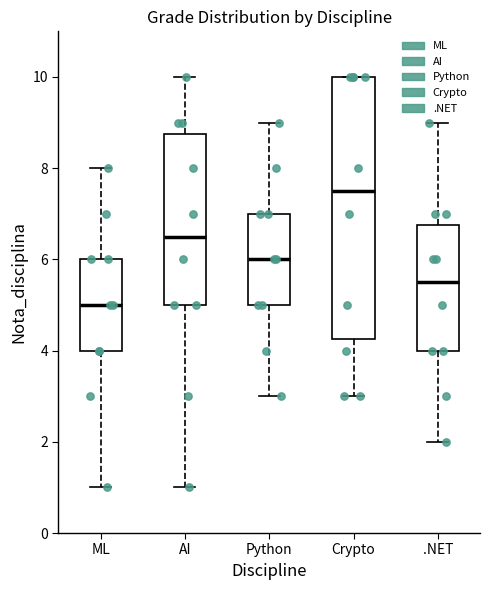

Where does the median line of the box for .NET sit on the y-axis? The values are not printed on the chart, so give them approximately, as read against the axis.

5.6